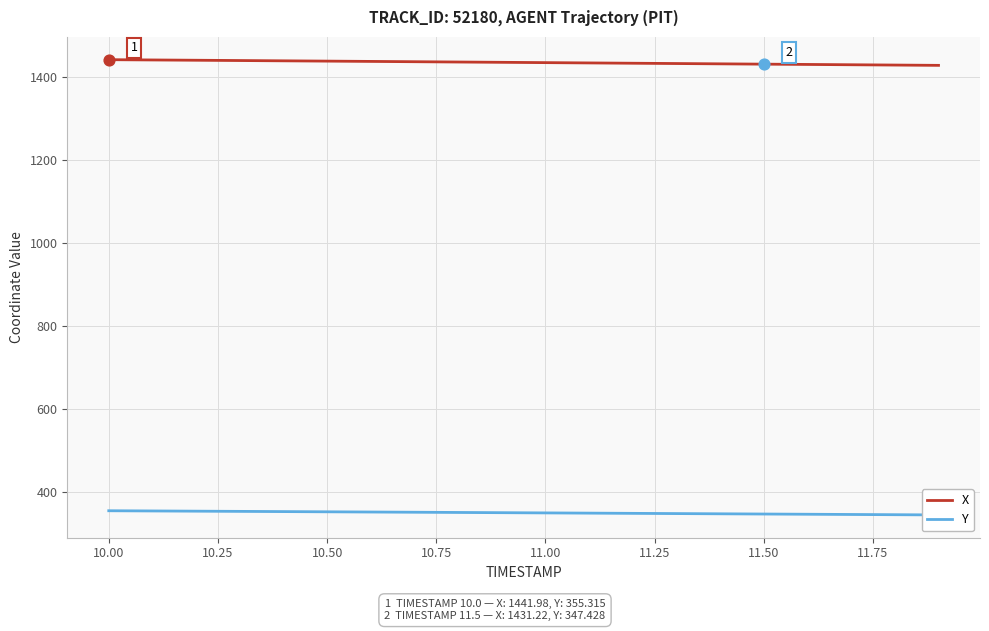

What are all the series names shown in the legend?

X, Y